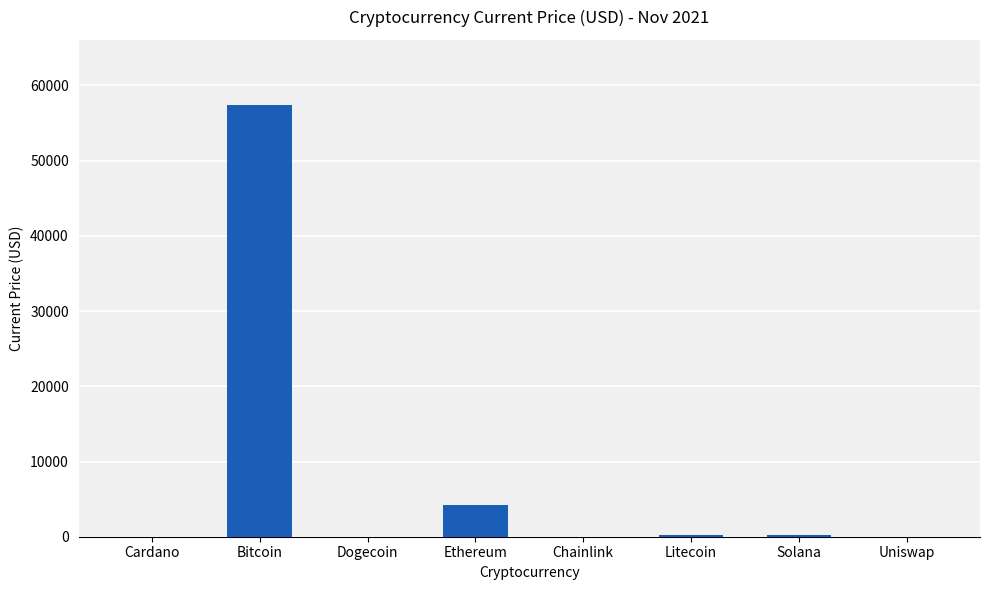

What is the sum of all values?

62107.4